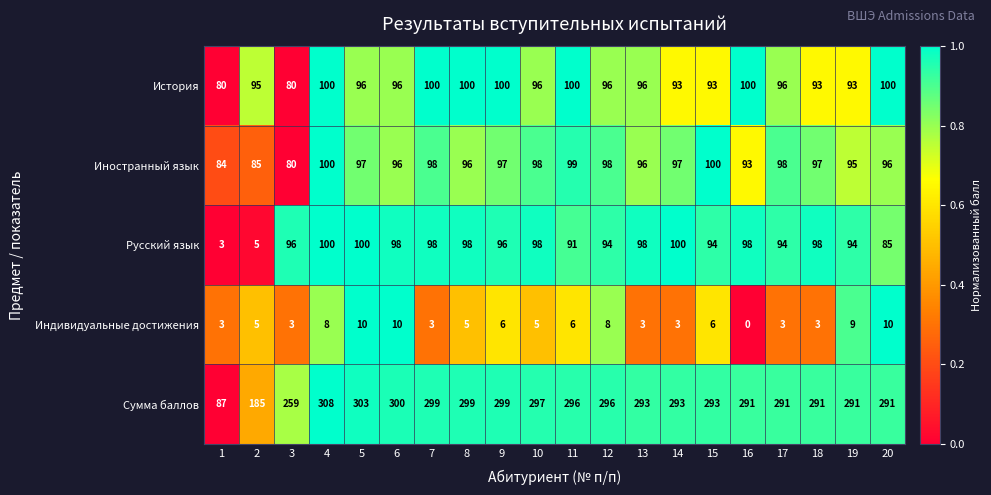

Is it true that История equals 100 at 11?

True